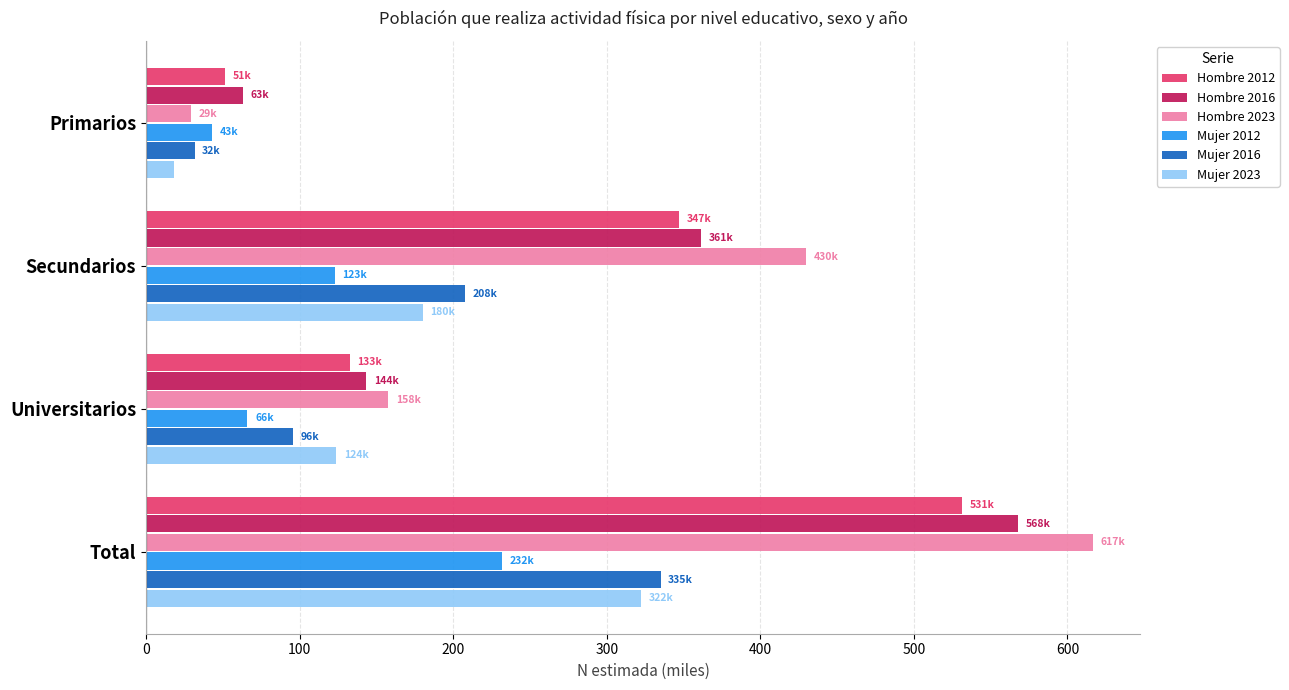

The Mujer 2016 series shows 37.2 at Universitarios. True or false?

False